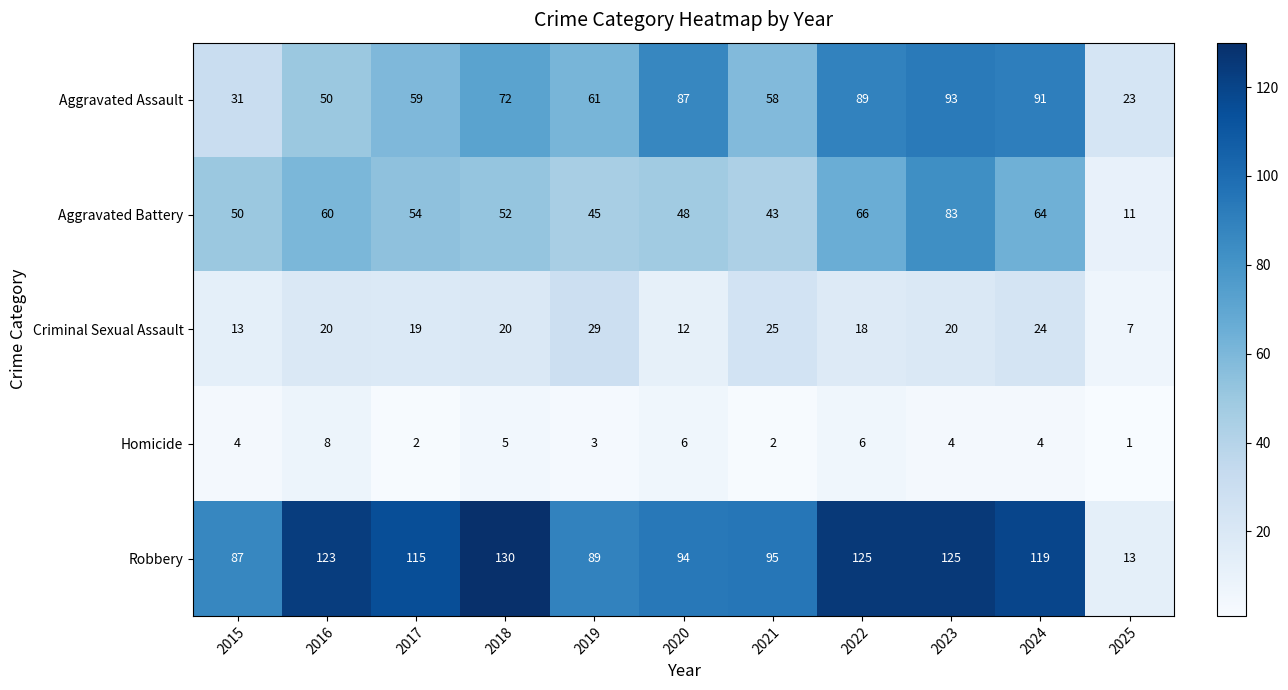

Read the Aggravated Assault value at 2018, to the nearest 10.

70